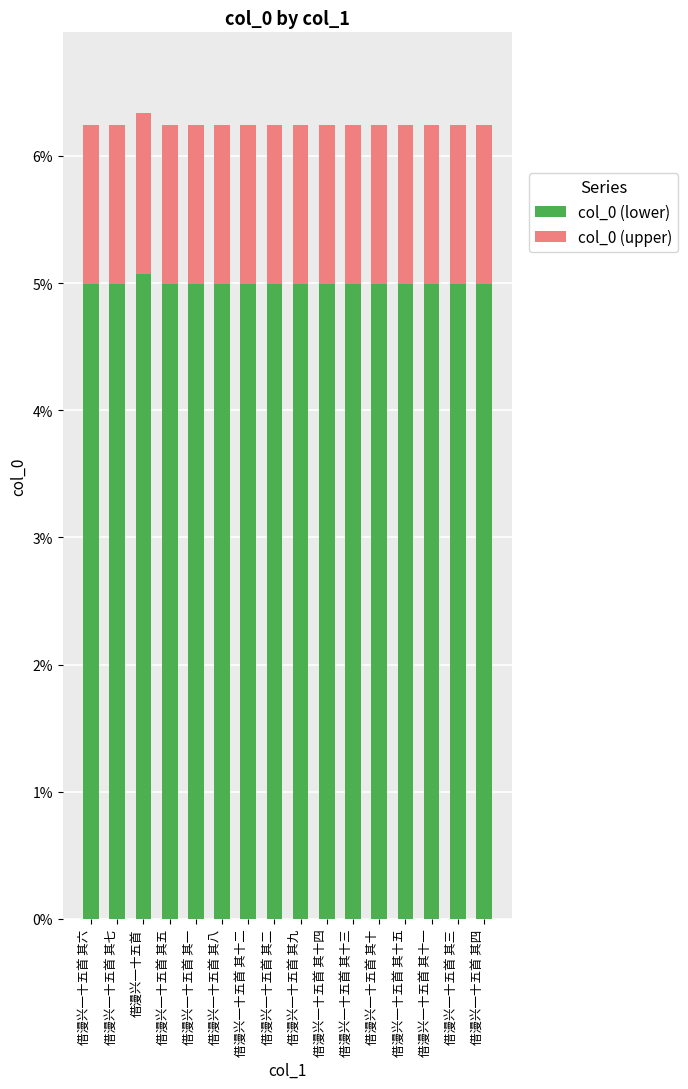

What is the minimum value for col_0 (lower)?

5.0